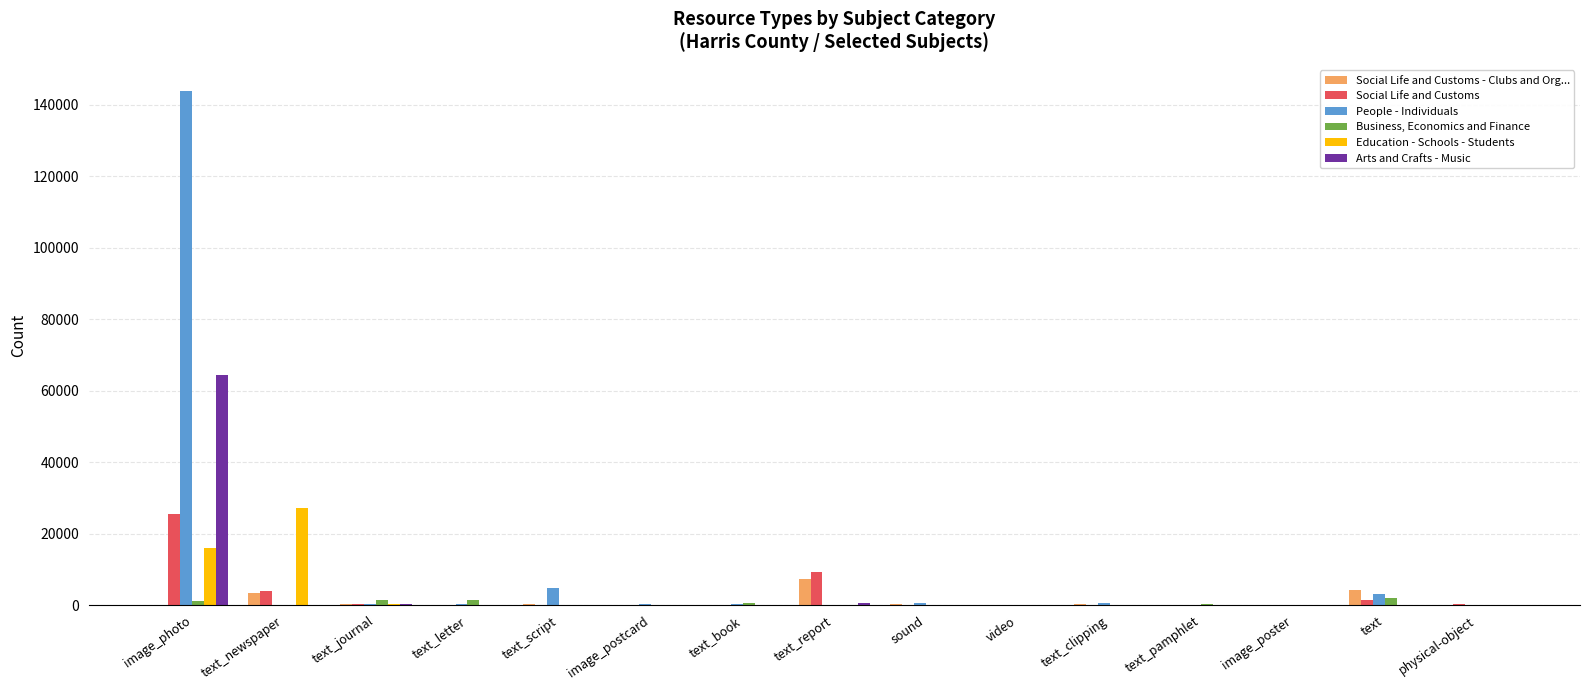

What value does the Arts and Crafts - Music series have at text_newspaper, to the nearest 100?

100